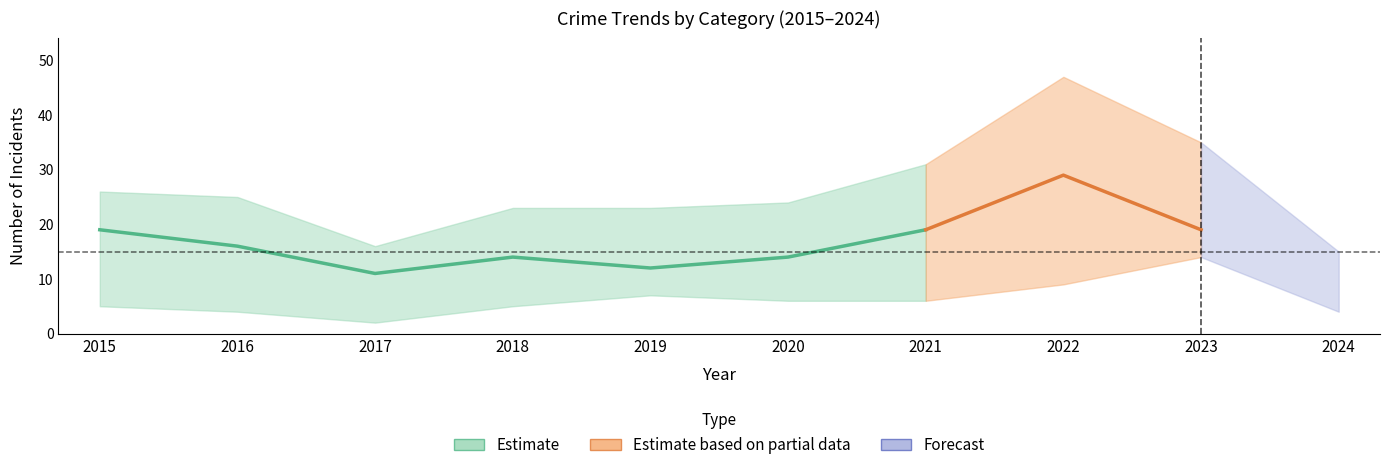

What is the approximate value of Robbery at 2023?

19